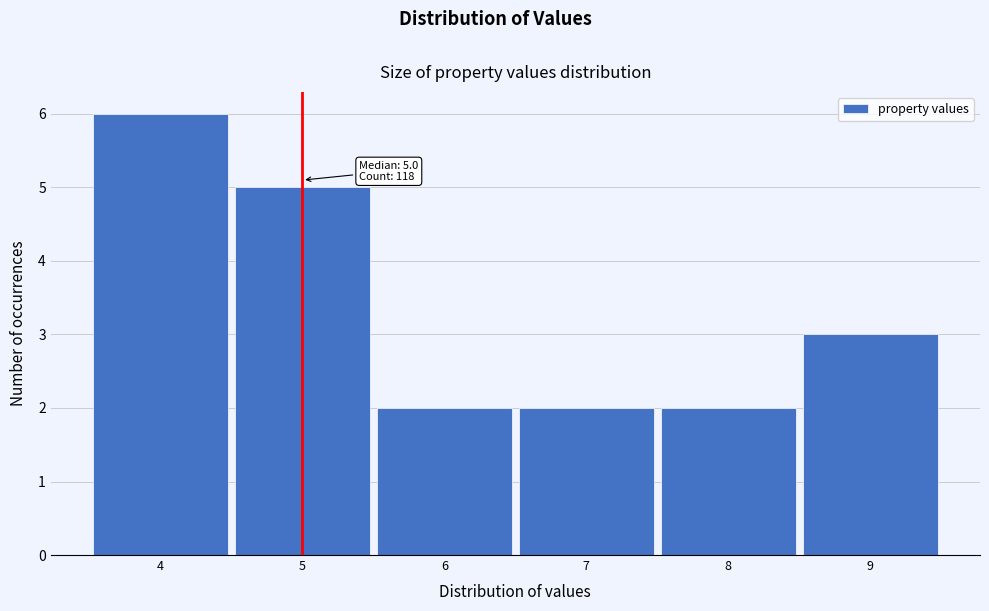

Which range on the x-axis has the tallest bar?

3.5 to 4.5